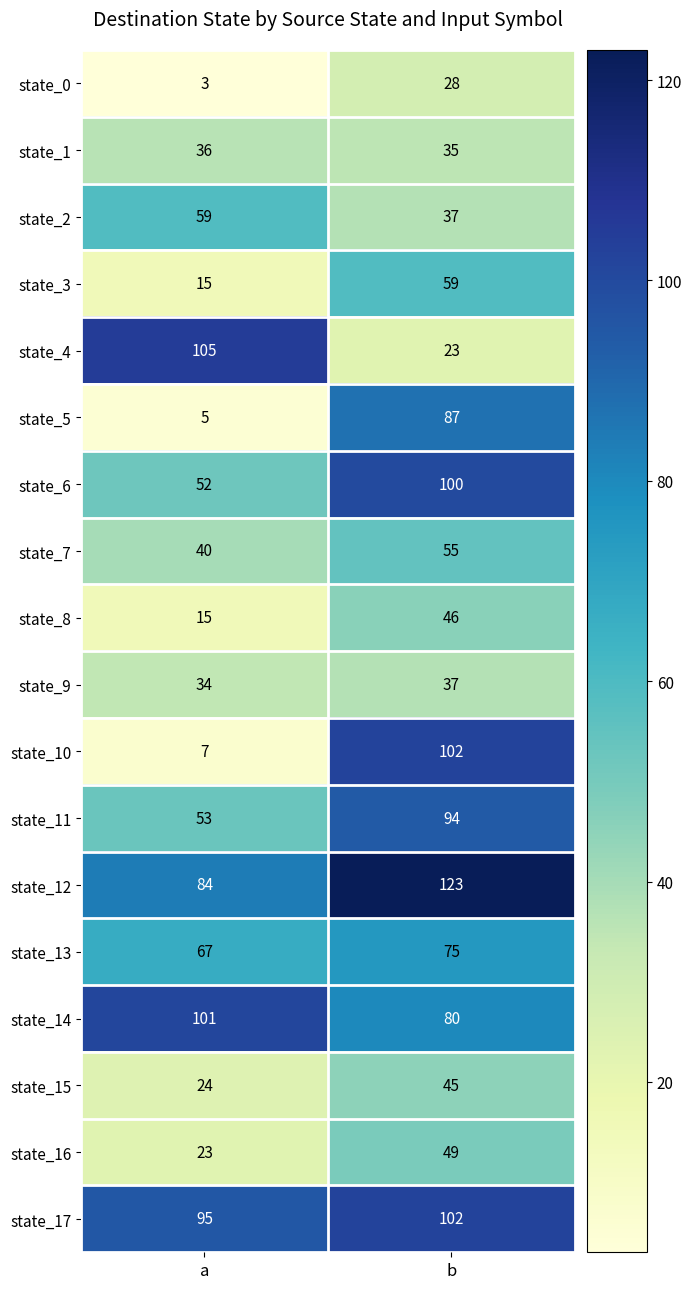

At how many categories does at least one series exceed 120?

1